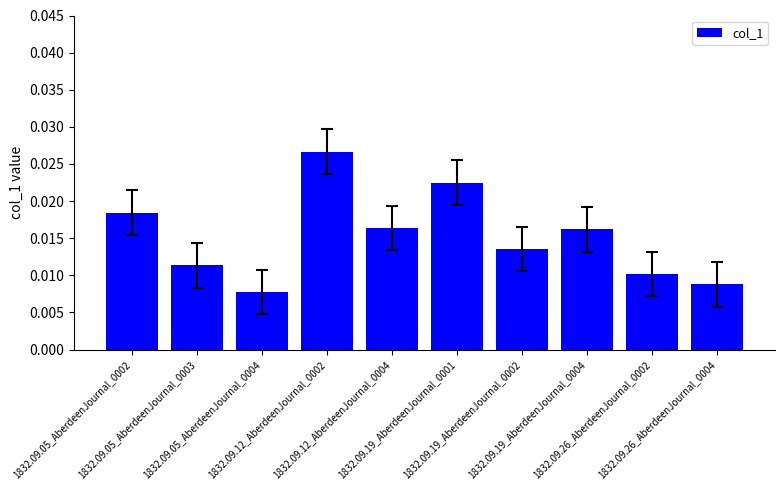

How many series are shown in this chart?

1